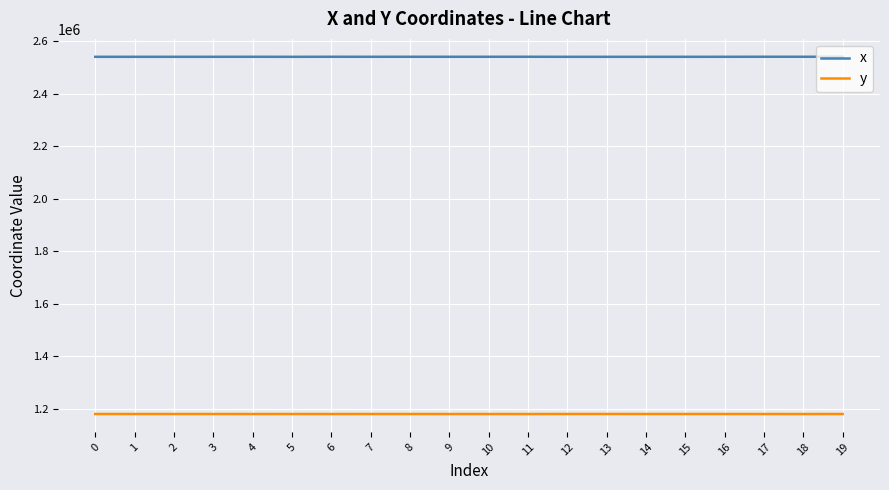

What is the highest value of the x series?

2540461.1